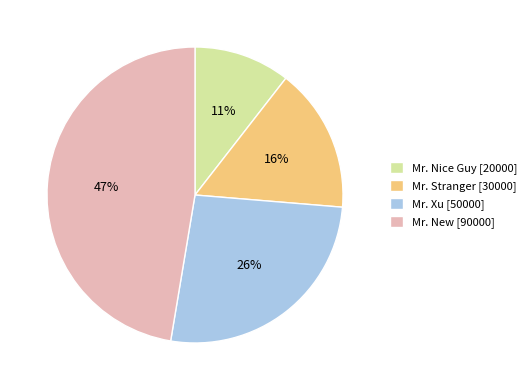

What is the ratio of the value at Mr. New [90000] to the value at Mr. Xu [50000]?

1.8